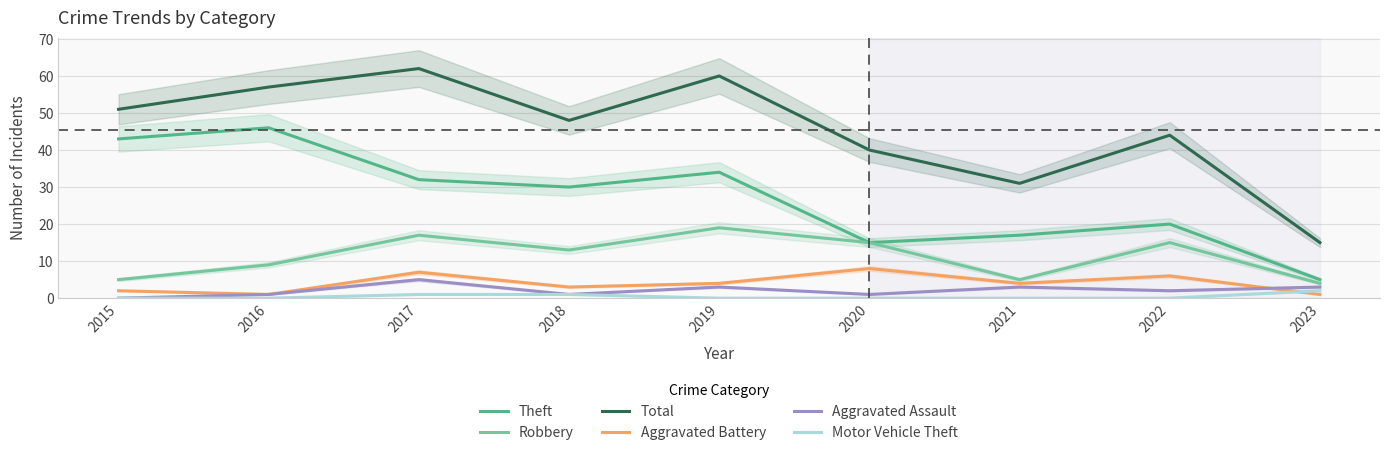

Does the chart display data point markers on the line(s)?

No